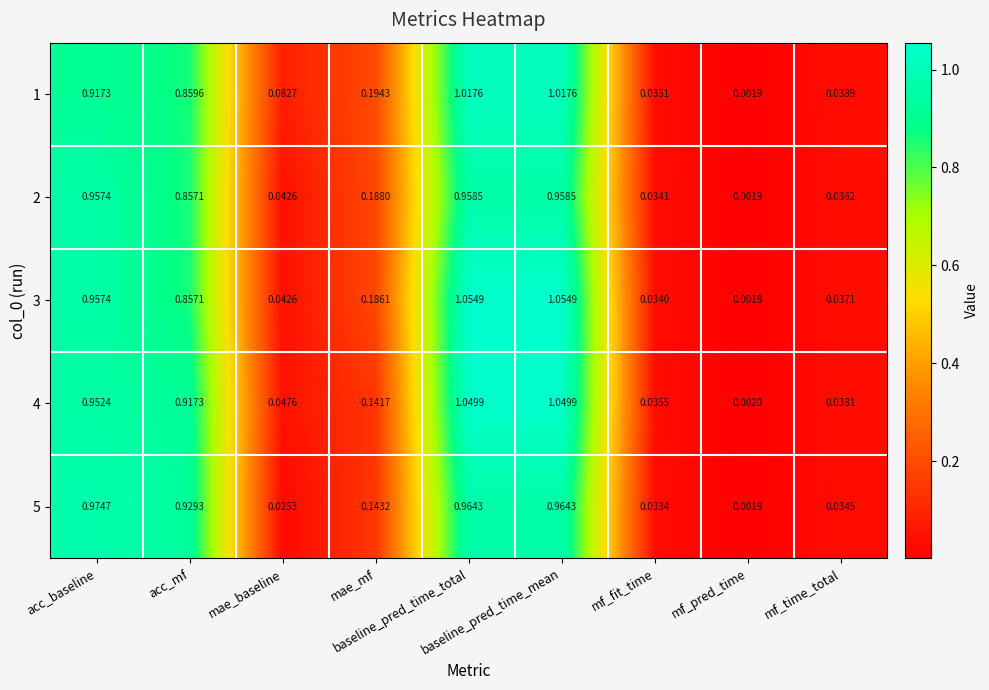

Count the number of data series in this chart.

5